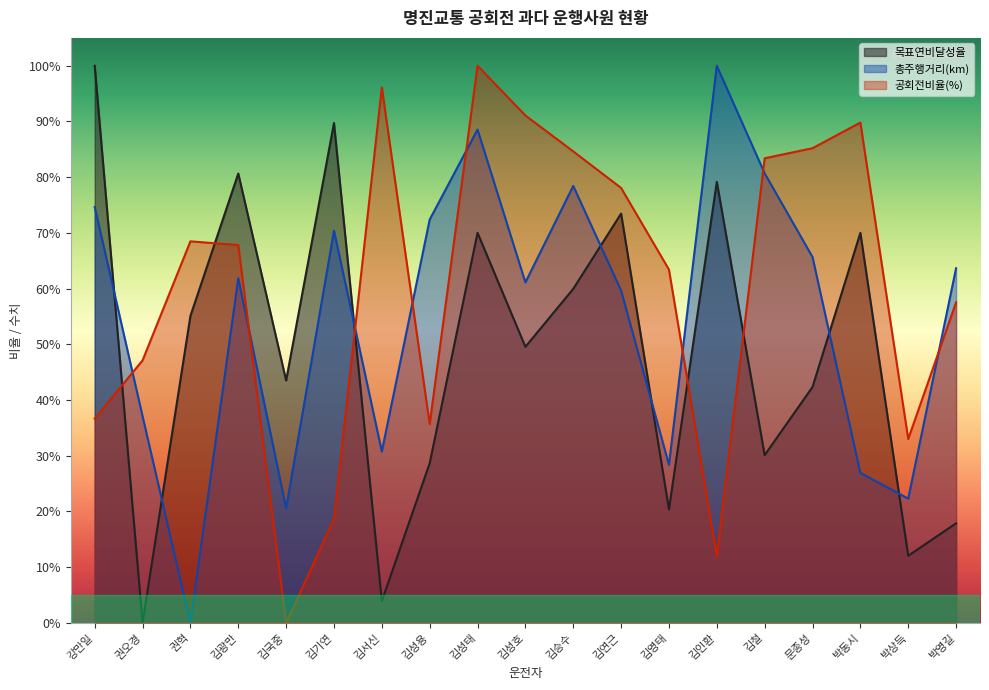

What position from the right is 권오경?

18